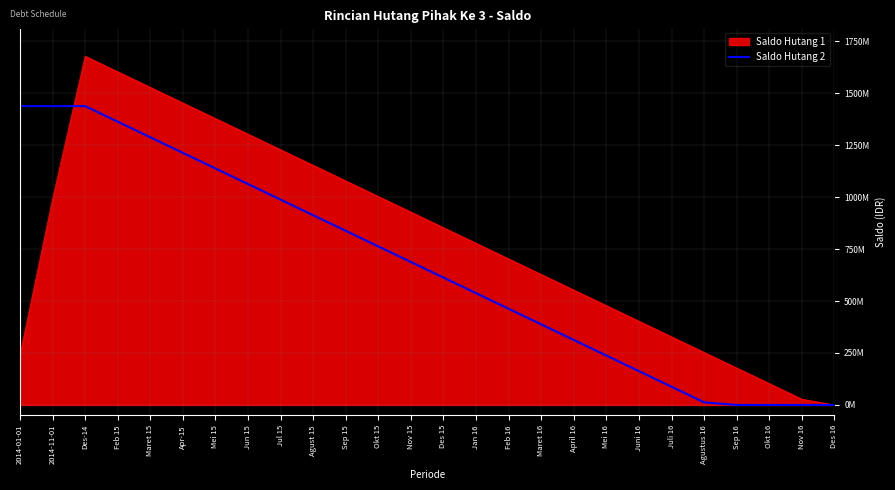

Between Maret 15 and Jul 15, which is larger?

Maret 15